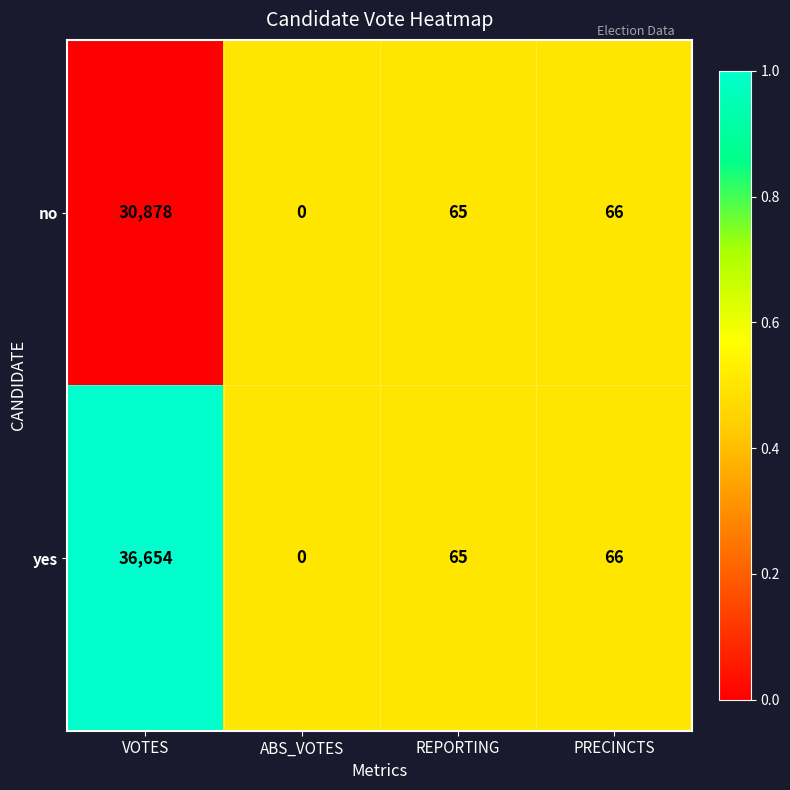

Which series has the largest range (max minus min)?

yes